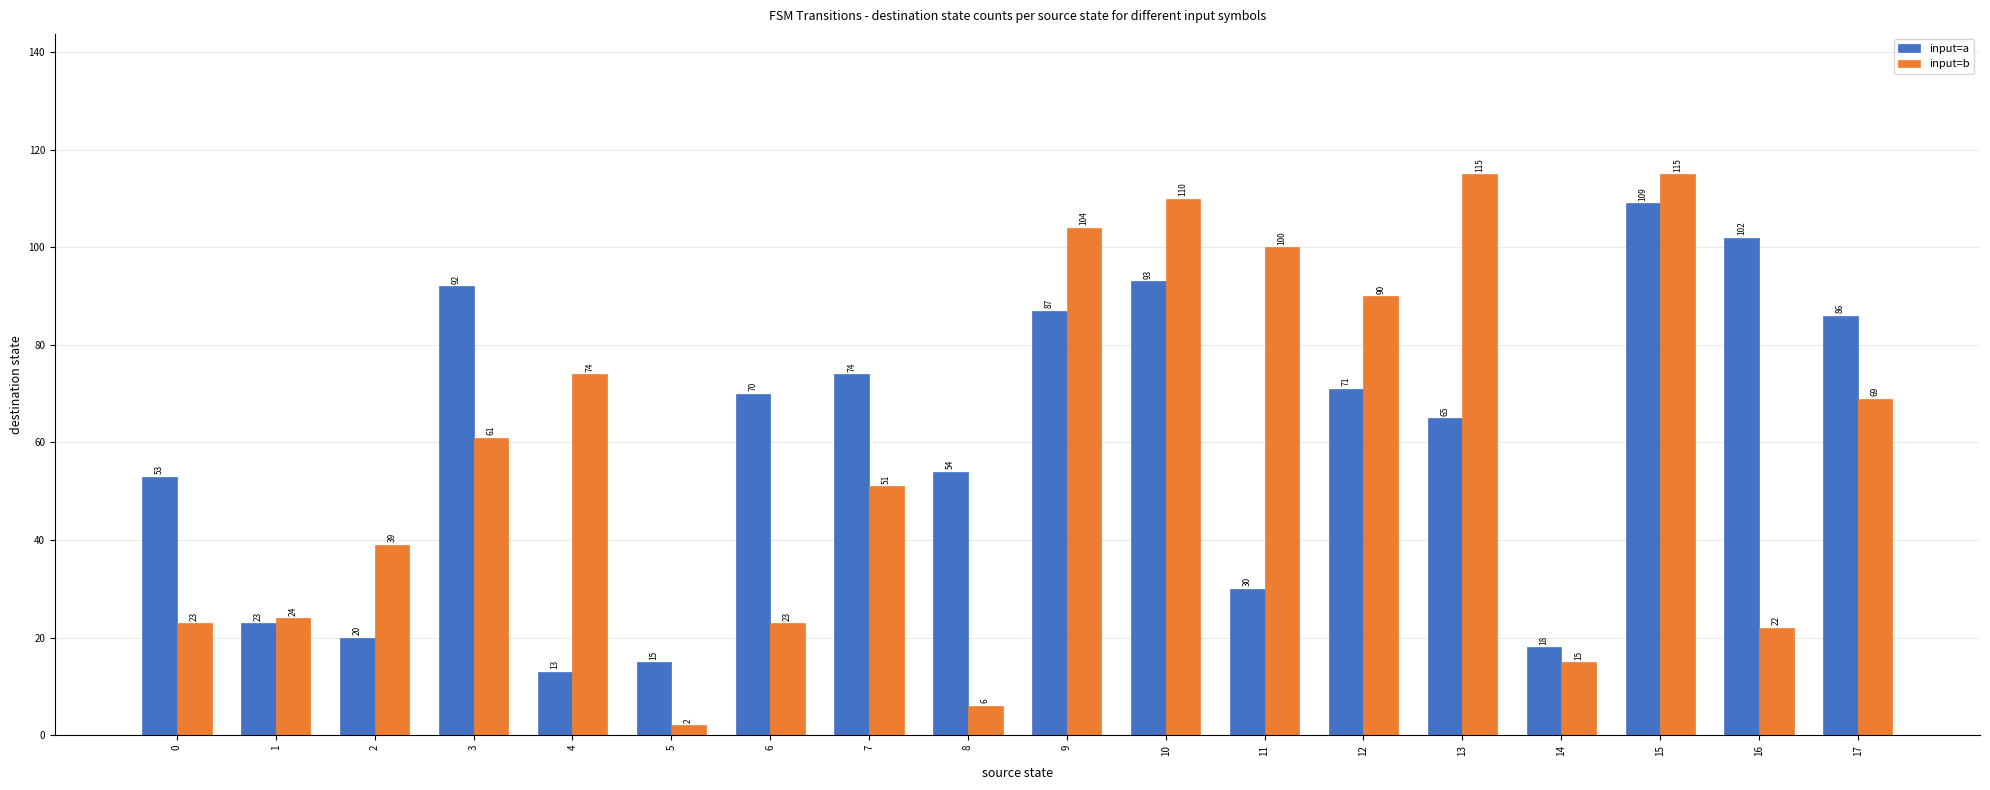

Which series changed the most between 9 and 17?

input=b